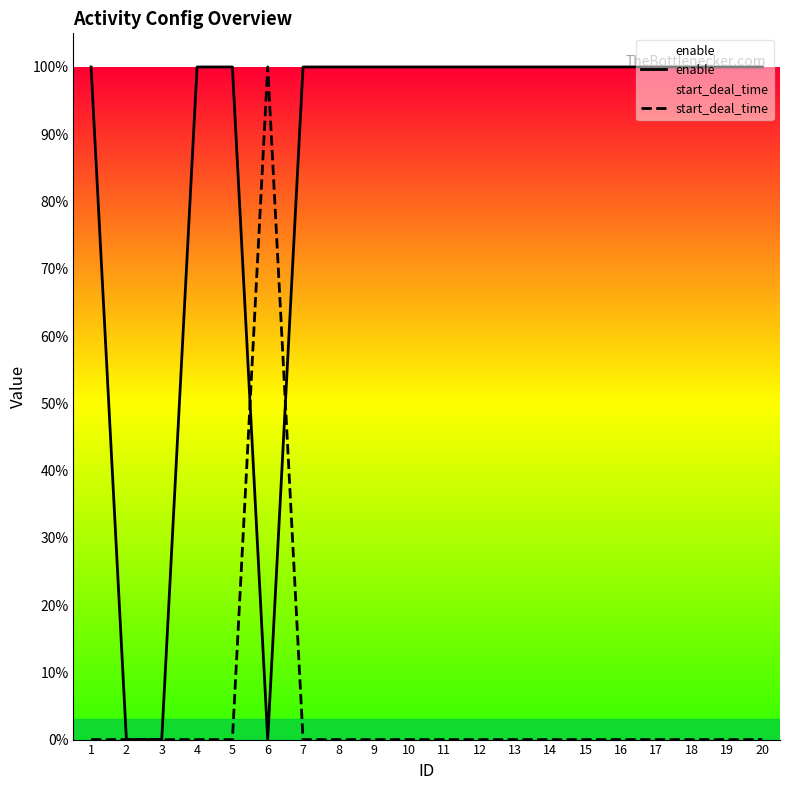

At which category is the sum across all series the highest?

1